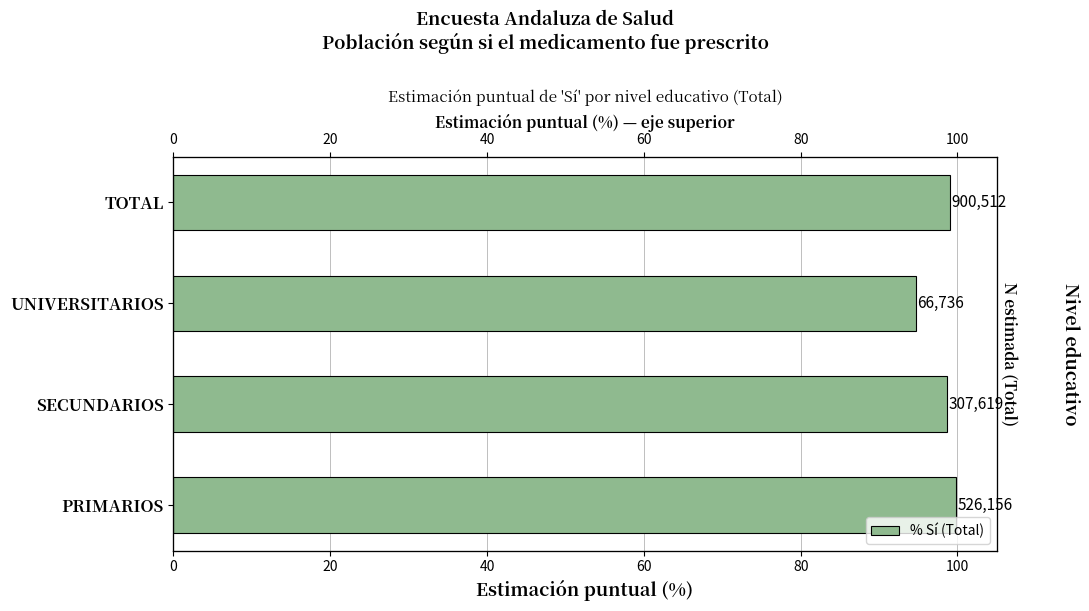

What is the difference between the values at UNIVERSITARIOS and TOTAL?

4.4